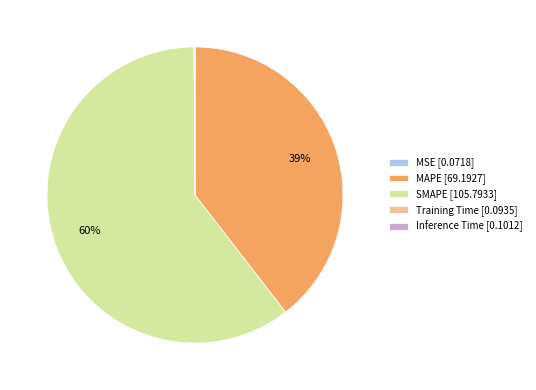

To the nearest percent, what is the average slice percentage?

20%